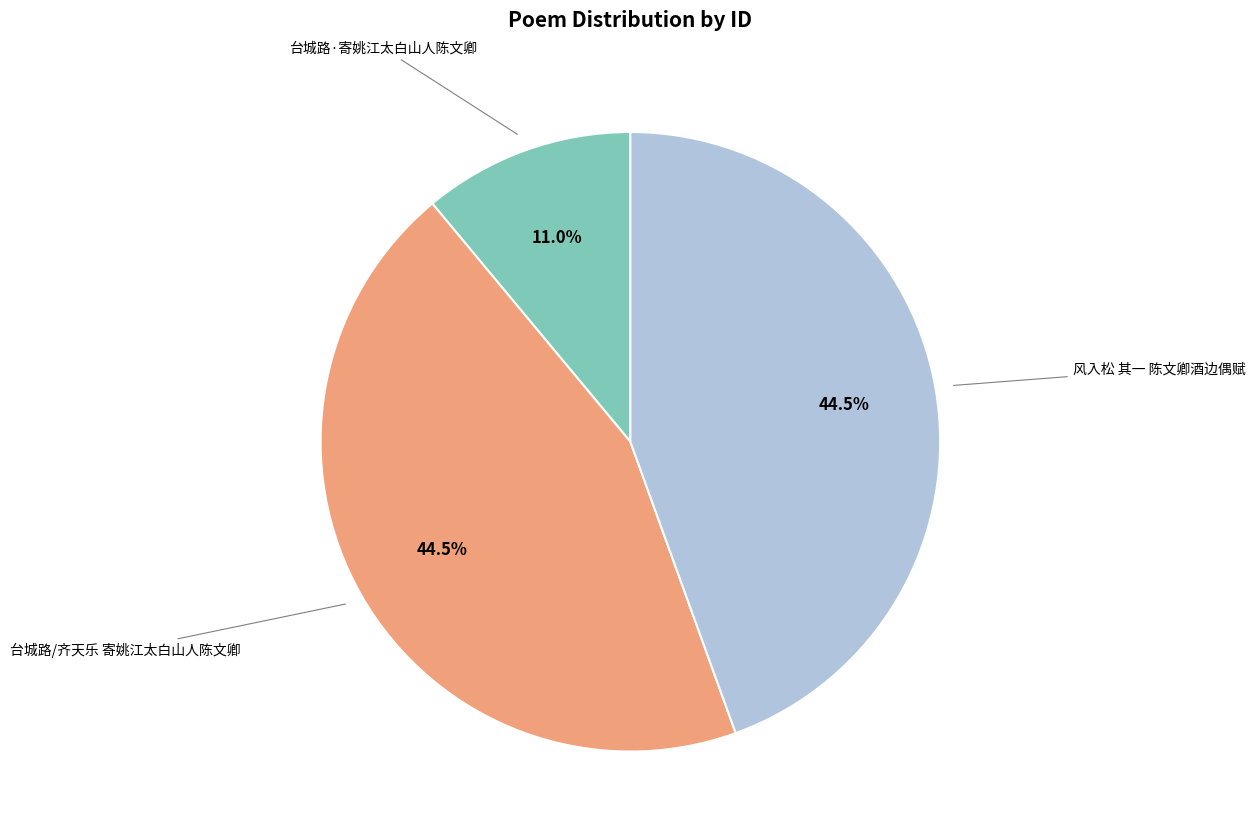

Does any single category account for the majority?

No